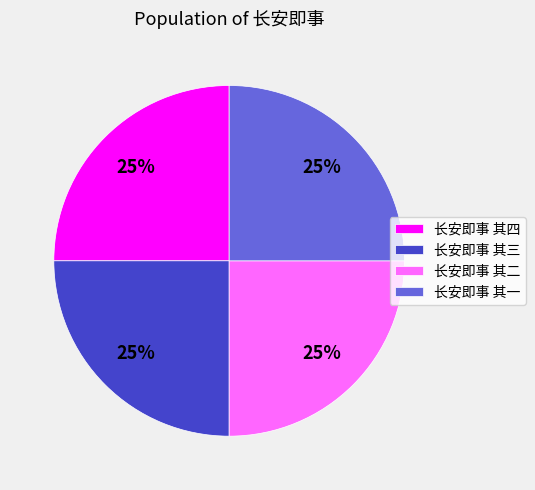

What is the ratio of the value at 长安即事 其二 to the value at 长安即事 其一?

1.0